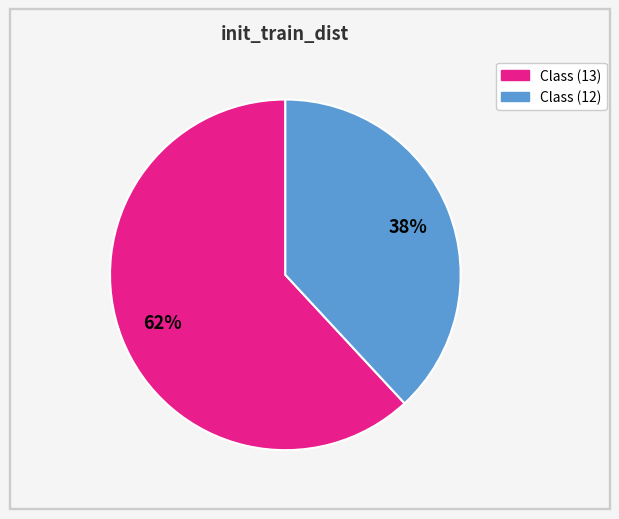

How many segments does this pie chart have?

2